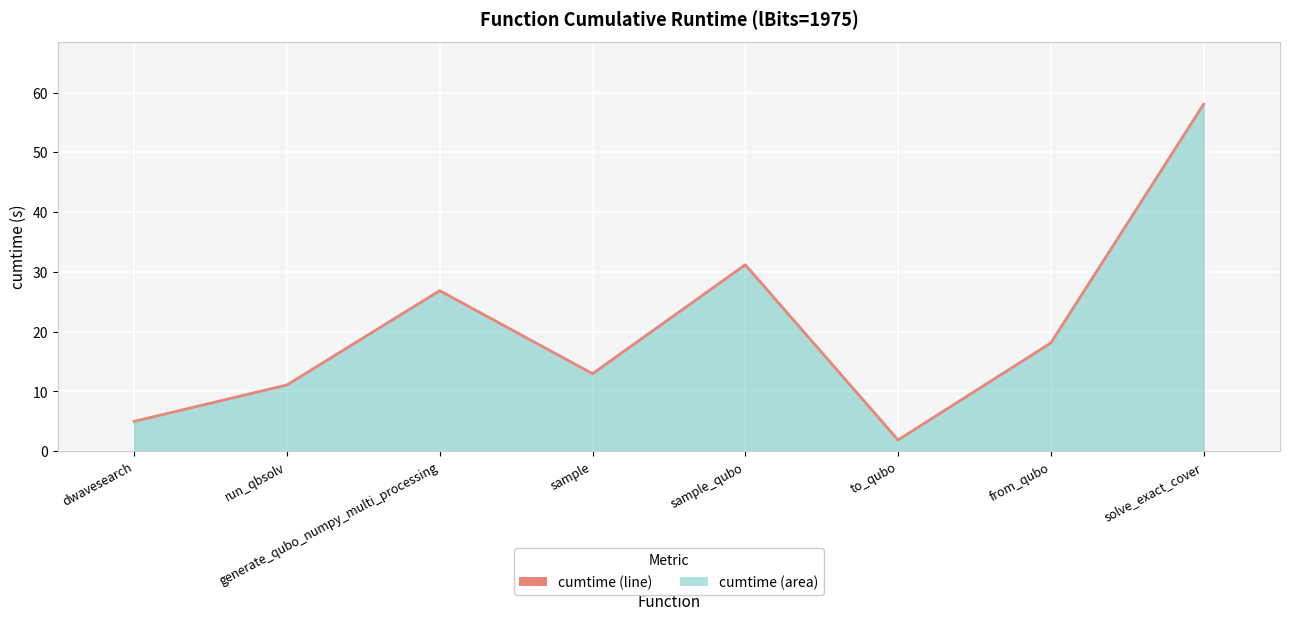

Reading right to left, transcribe all the data shown in this chart.

solve_exact_cover=58.0	from_qubo=18.1	to_qubo=1.9	sample_qubo=31.2	sample=13.0	generate_qubo_numpy_multi_processing=26.9	run_qbsolv=11.1	dwavesearch=5.0